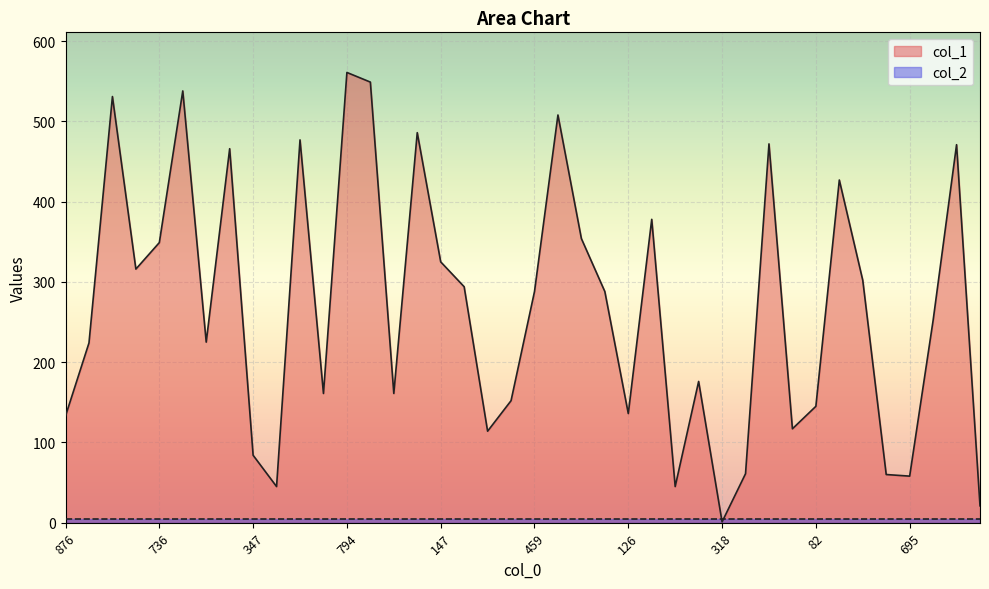

What is the minimum value shown in the chart?

1